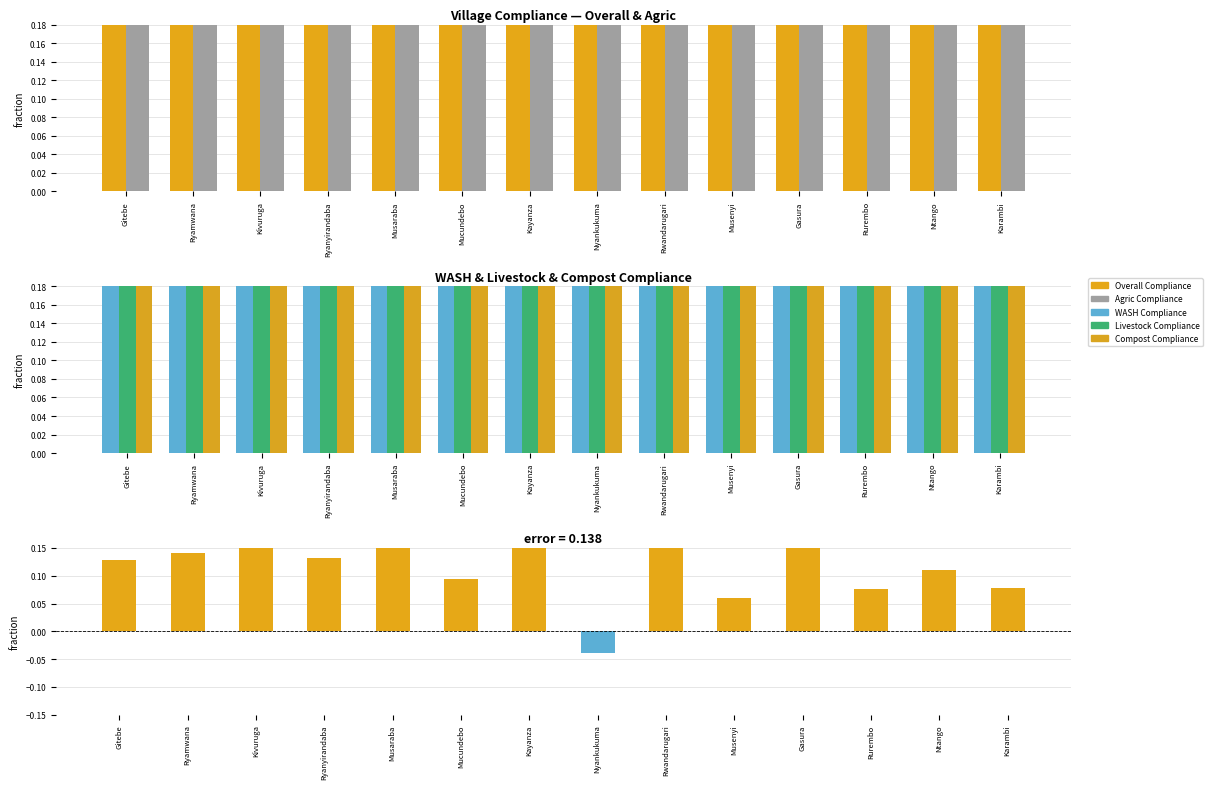

What is the difference between the highest and lowest values at Ryanyirandaba?

0.8